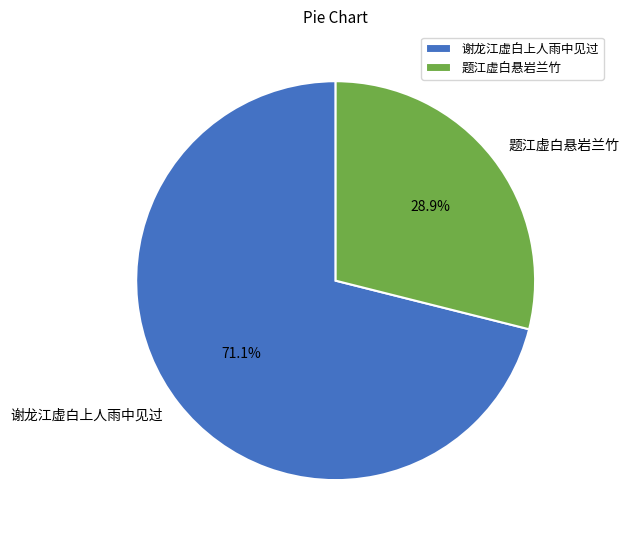

To the nearest percent, what is the difference between the largest and smallest slice percentages?

42%